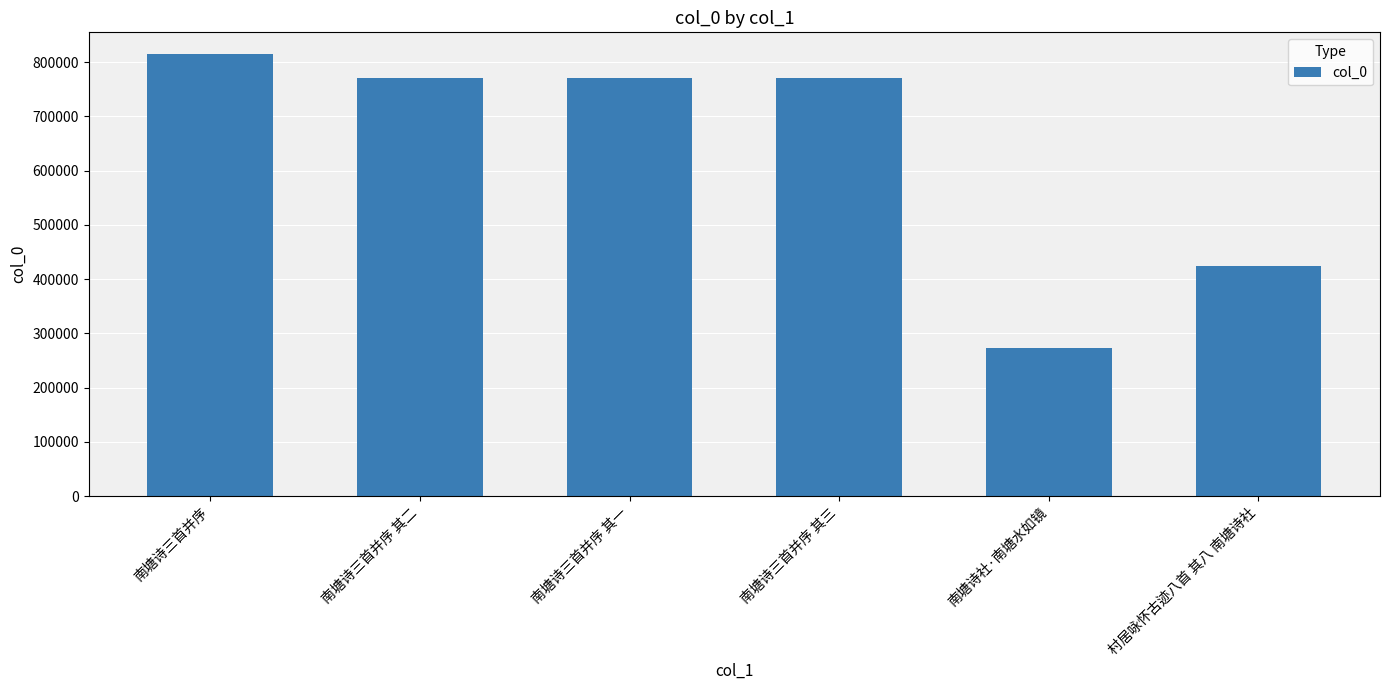

What is the label of the 5th bar from the left?

南塘诗社·南塘水如镜